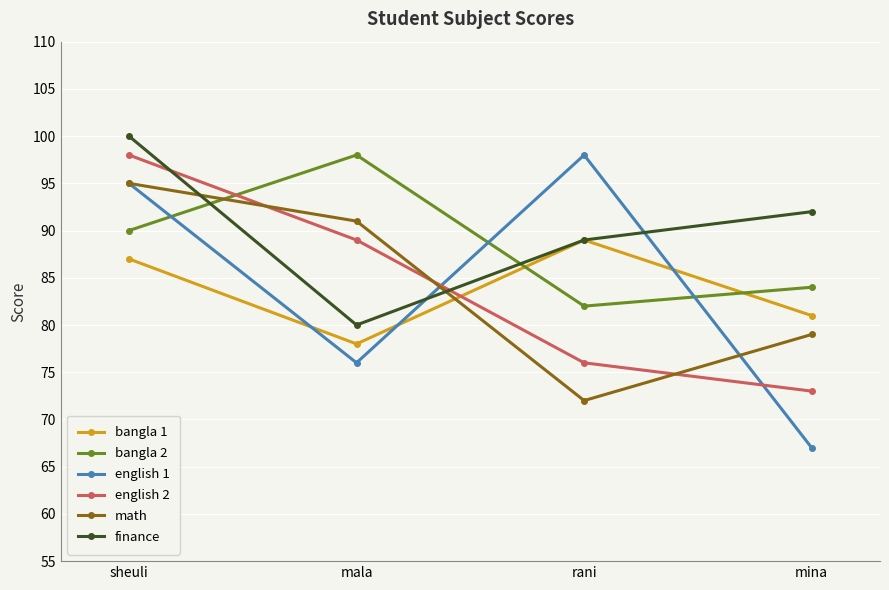

The bangla 2 series shows 118 at rani. True or false?

False